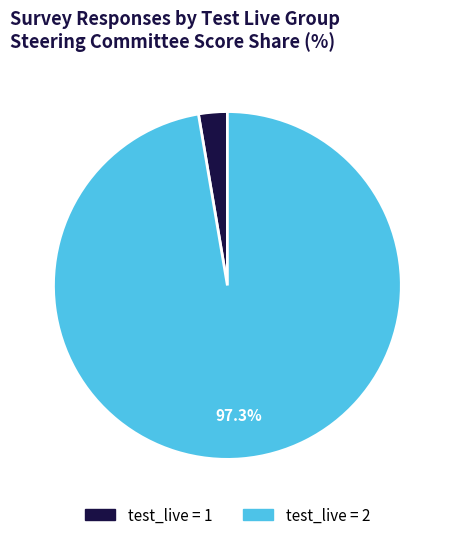

Is there a majority slice in this chart?

Yes